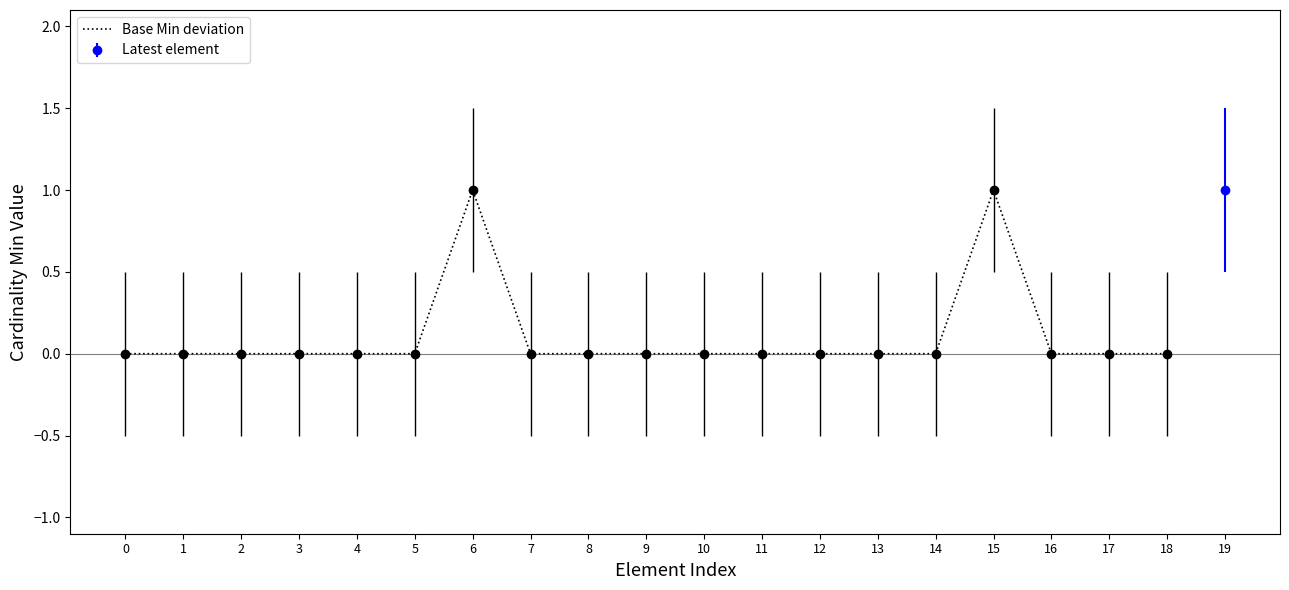

The chart shows a value of 0 at 2. True or false?

False